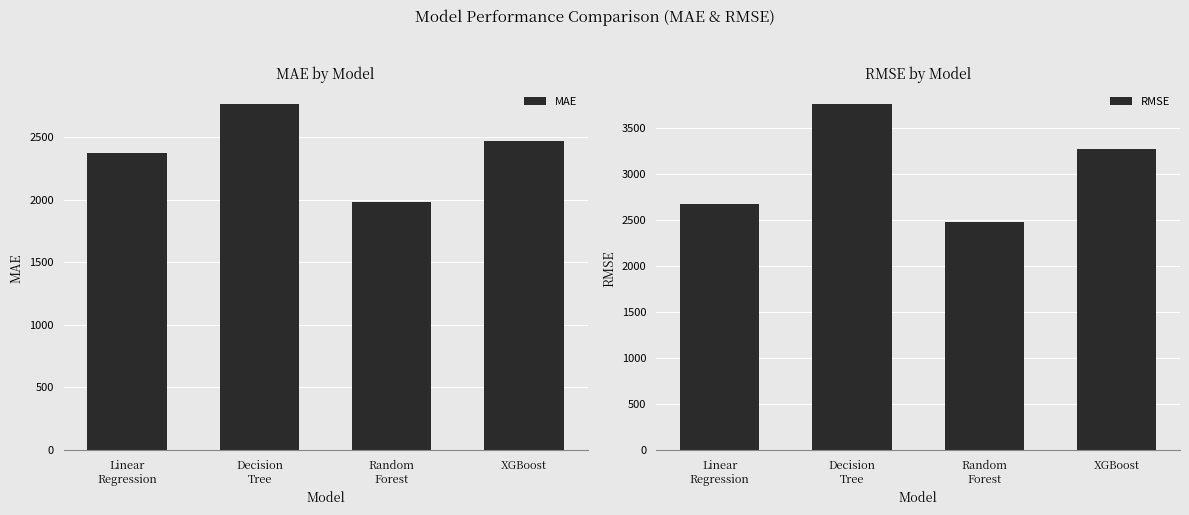

List the series in order of their overall mean, lowest first.

MAE, RMSE